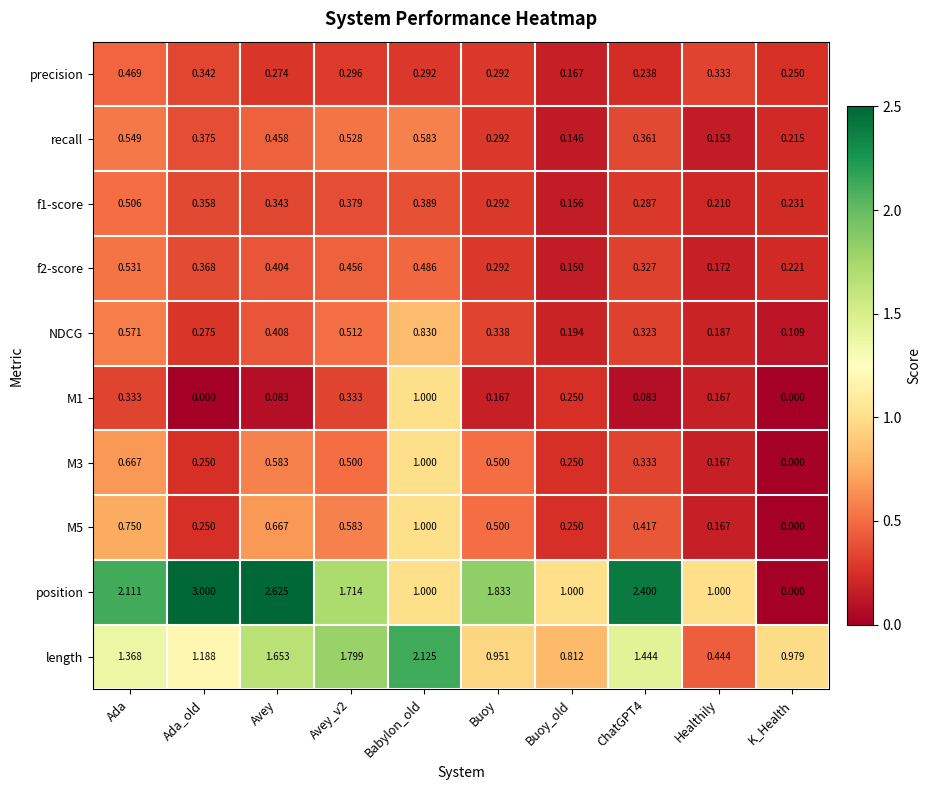

Is the value of length at Healthily greater than the value of NDCG at Buoy?

Yes